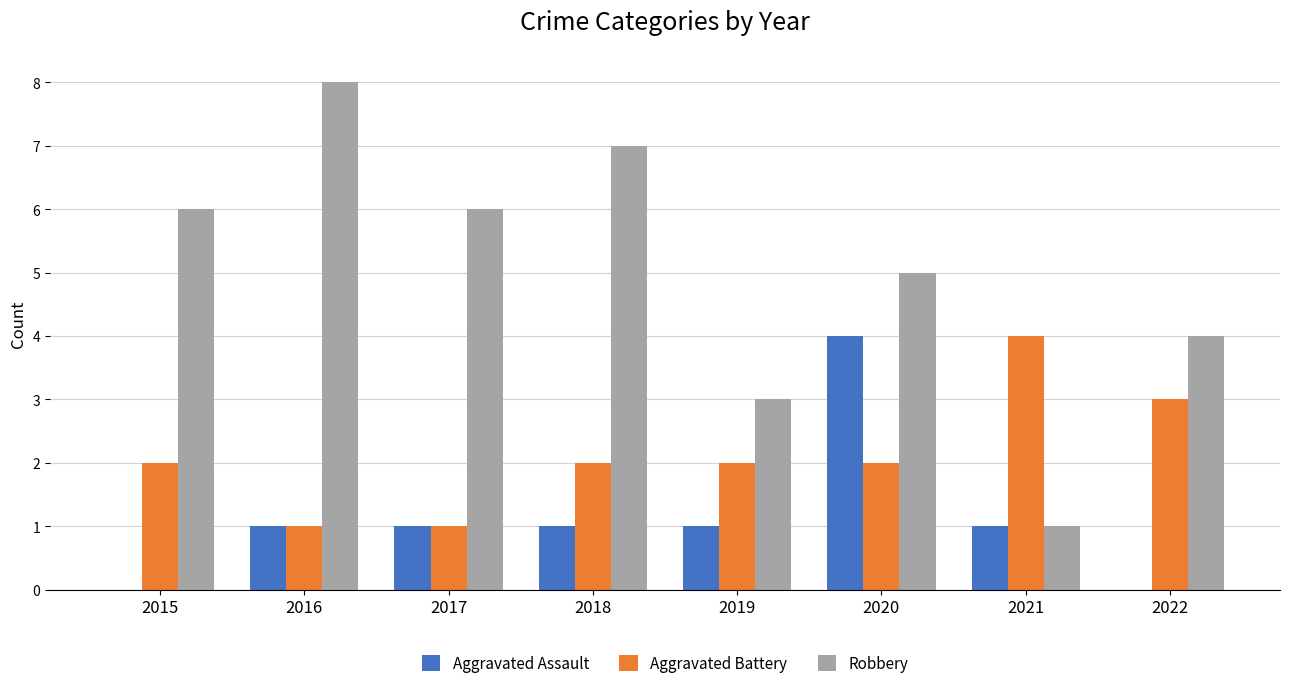

The Aggravated Battery series shows 2 at 2020. True or false?

True